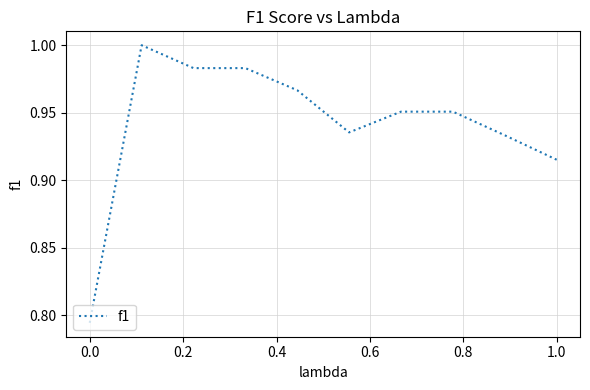

Does the chart have visible grid lines?

Yes